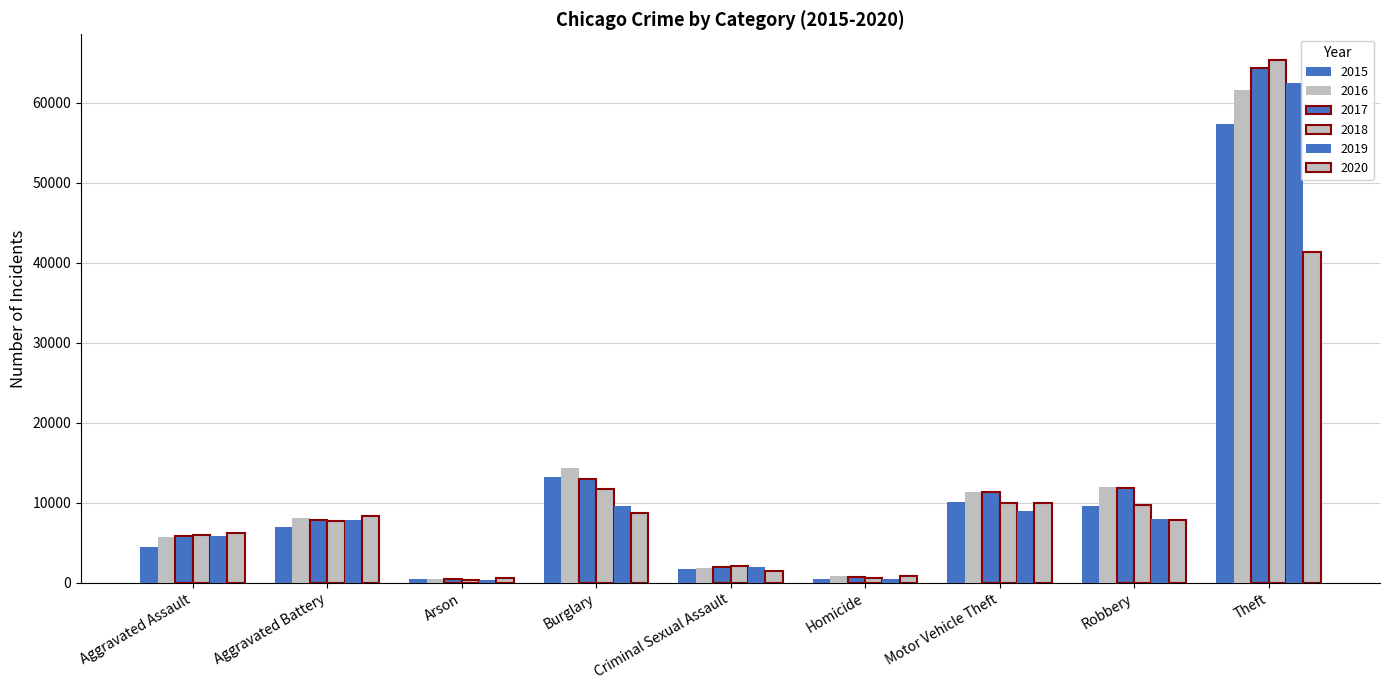

Which series has the widest spread of values?

2018